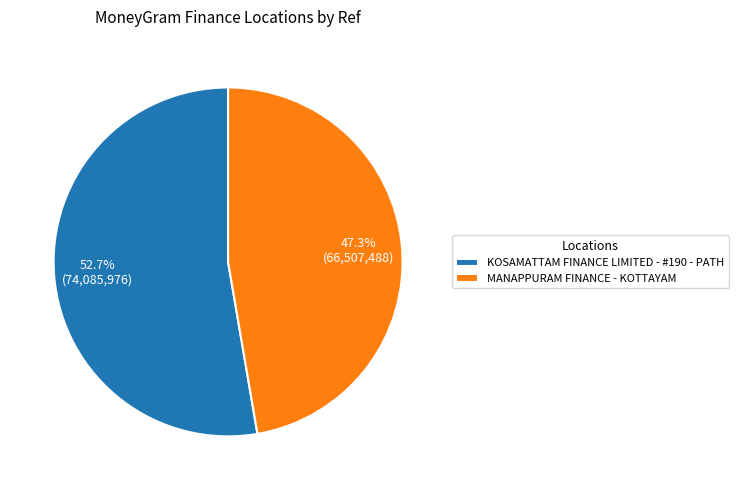

How many slices are in this pie chart?

2